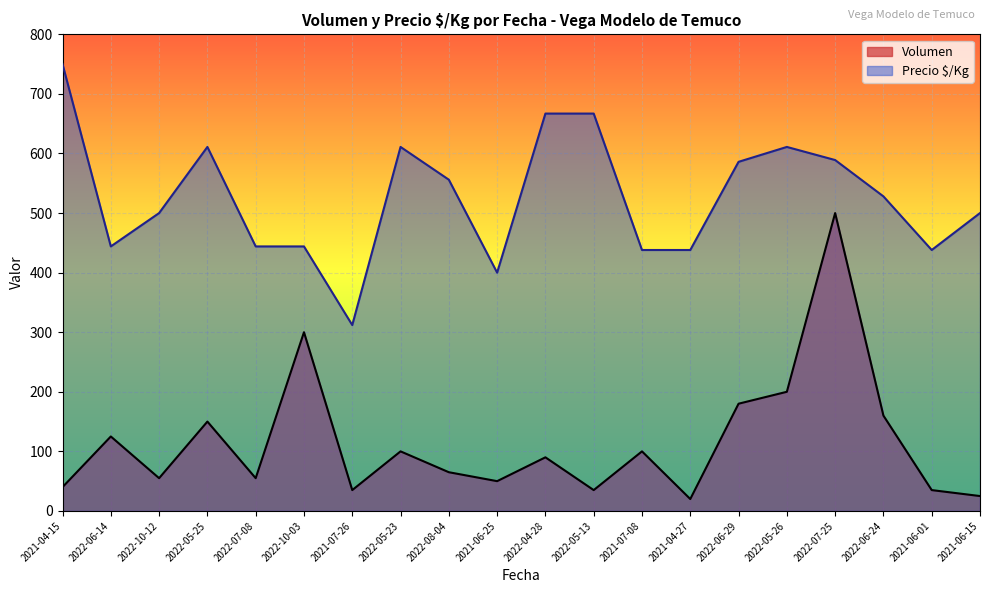

What position from the right is 2022-06-24?

3